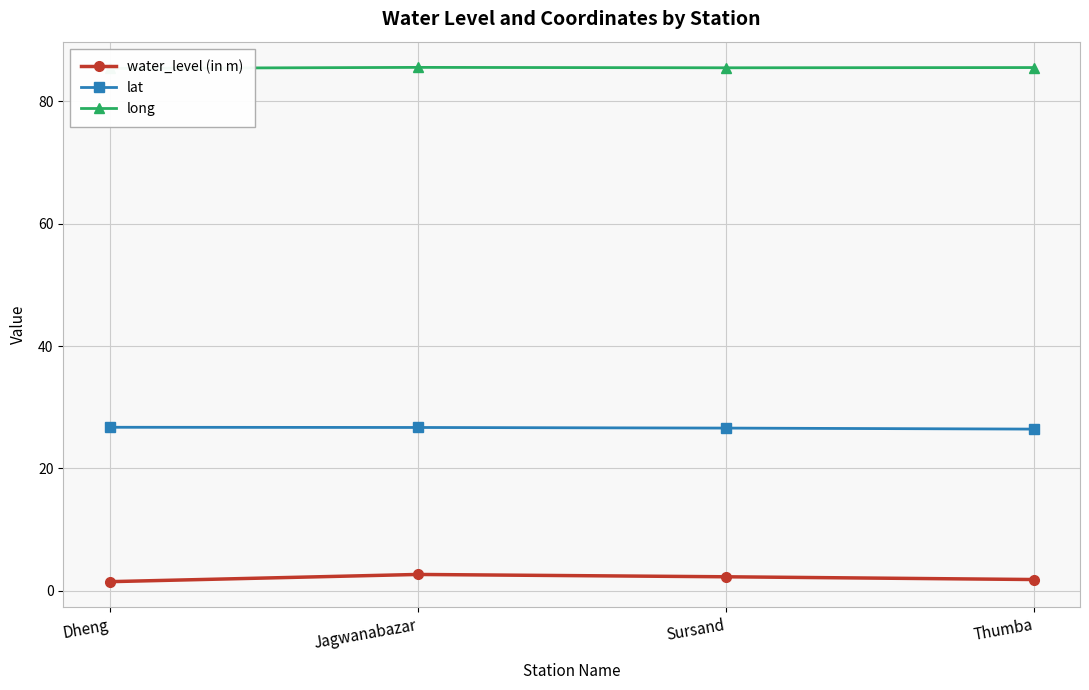

Rank the series at Thumba from highest to lowest value.

long, lat, water_level (in m)